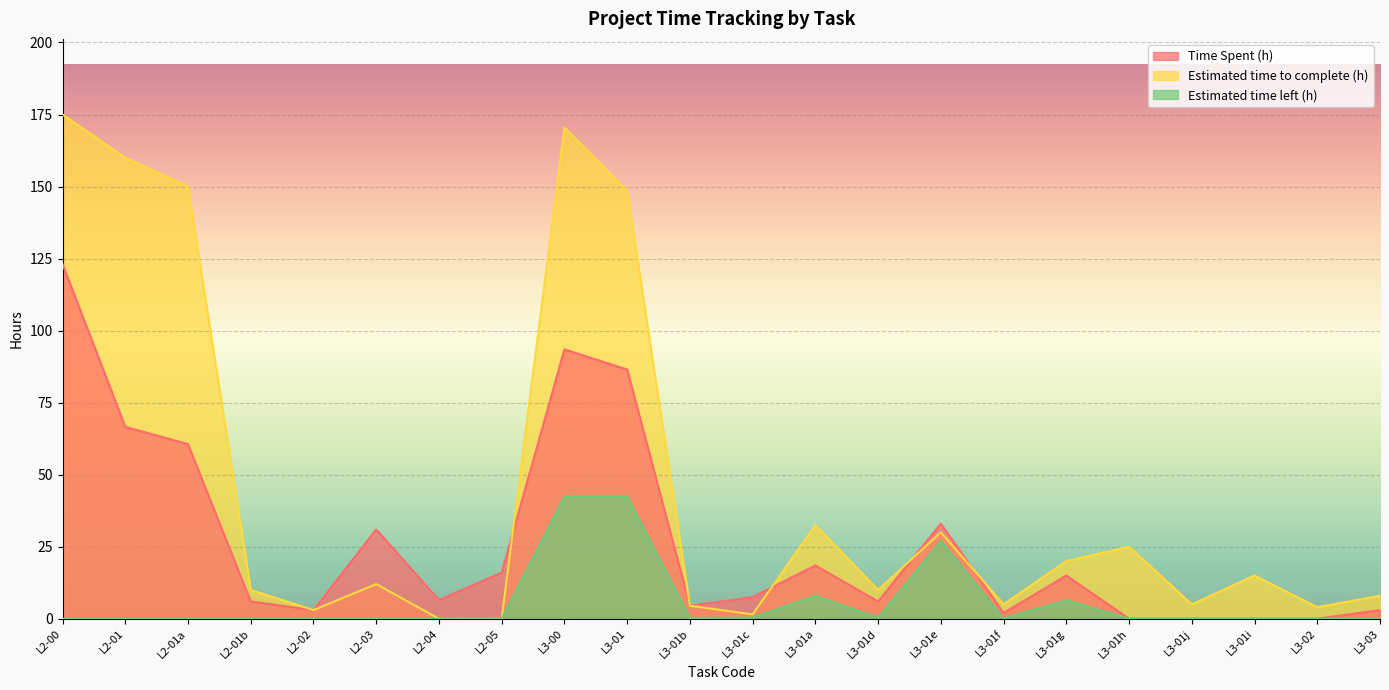

In Estimated time to complete (h), how many points are lower than both neighbors (excluding endpoints)?

6